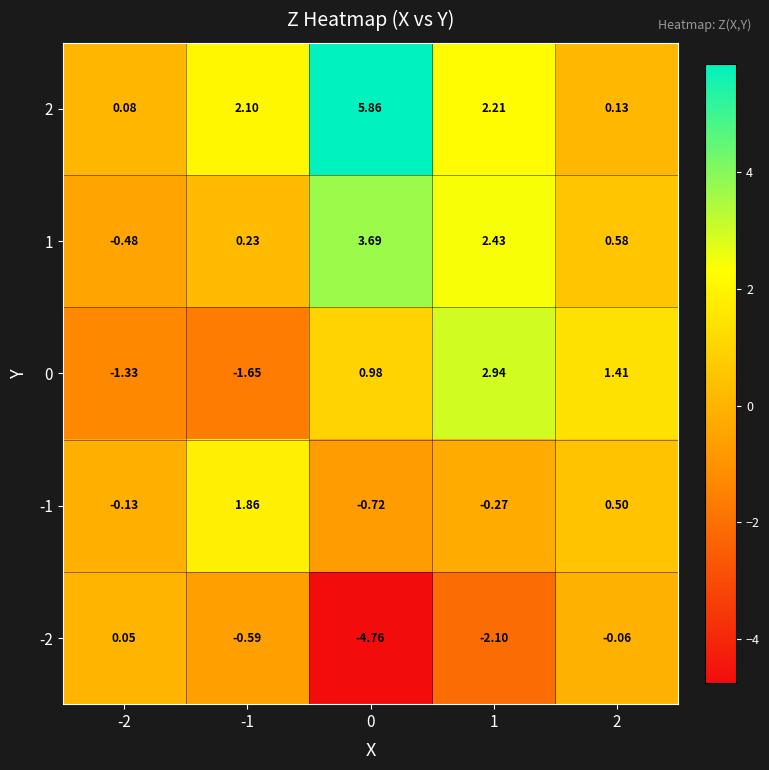

How many values in the 2 series are below 2?

2